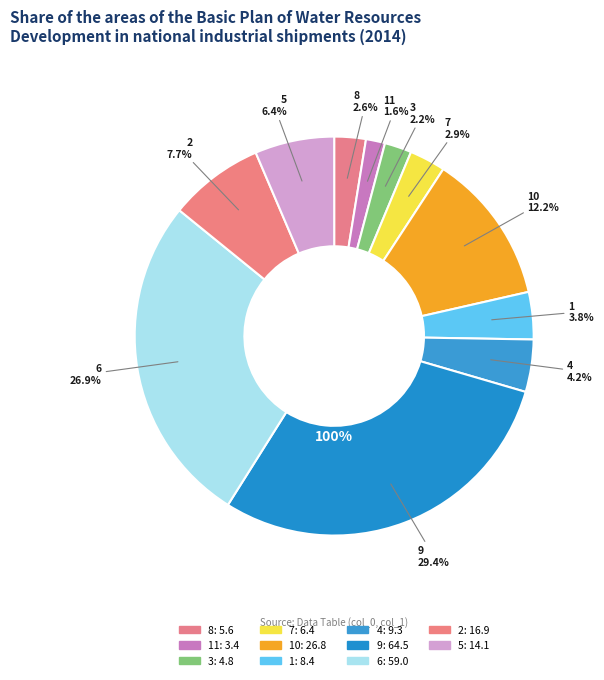

Count the number of slices in the pie.

11